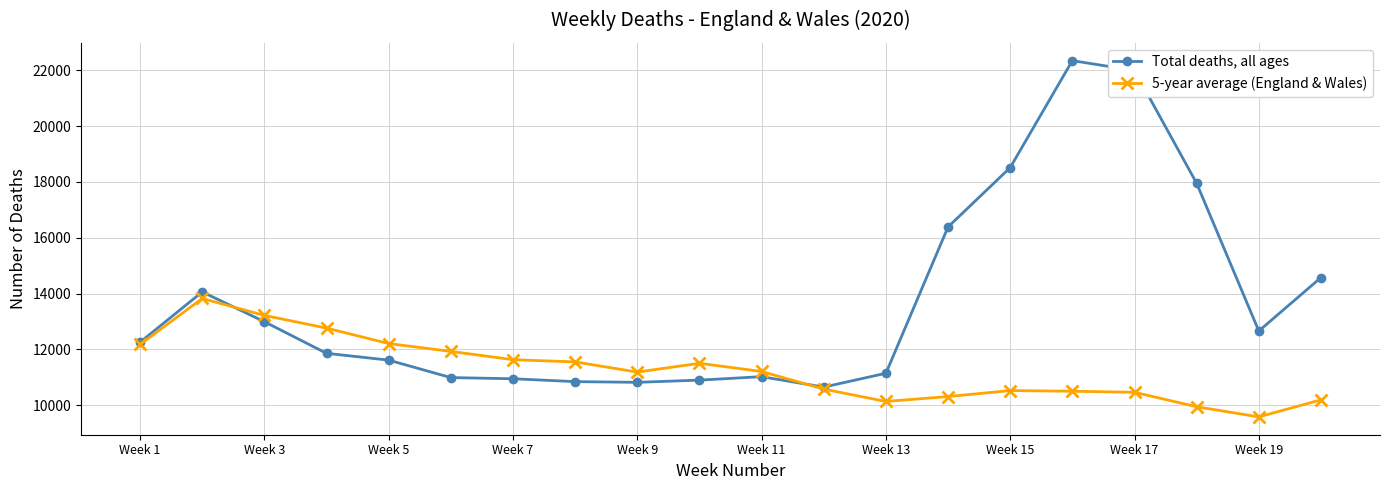

True or false: 5-year average (England & Wales) has more than 0 points higher than both neighbors.

True